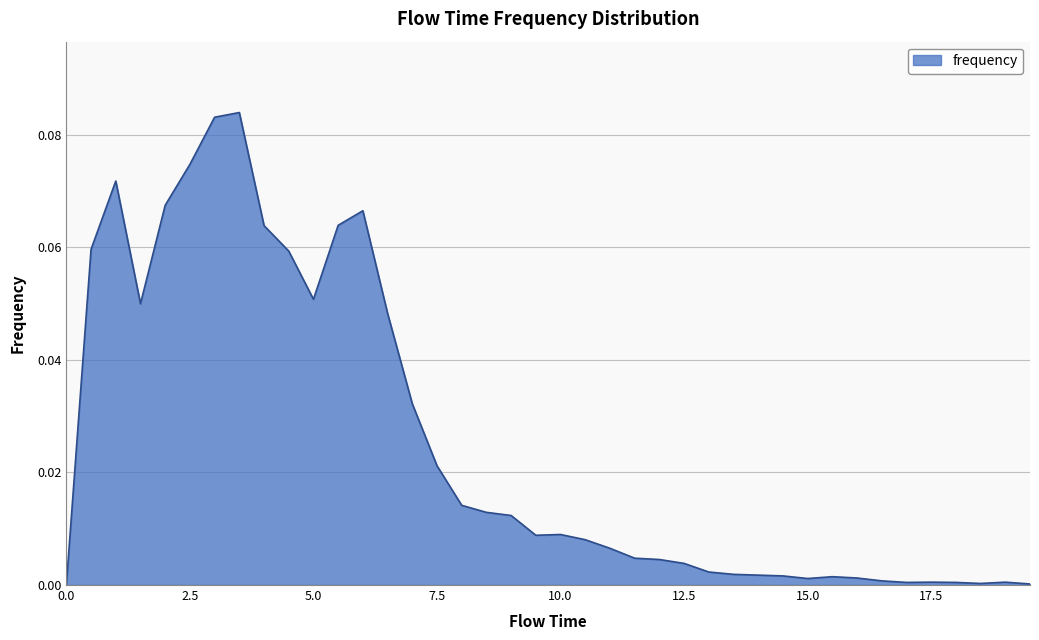

True or false: the data has more than 0 interior local peaks.

True